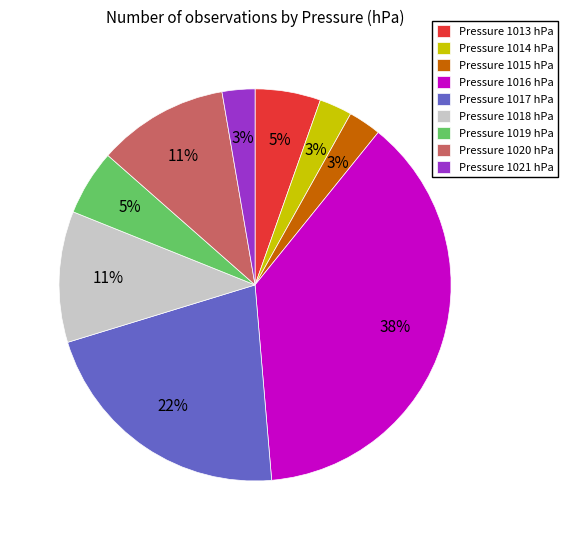

Which slice is the largest?

Pressure 1016 hPa